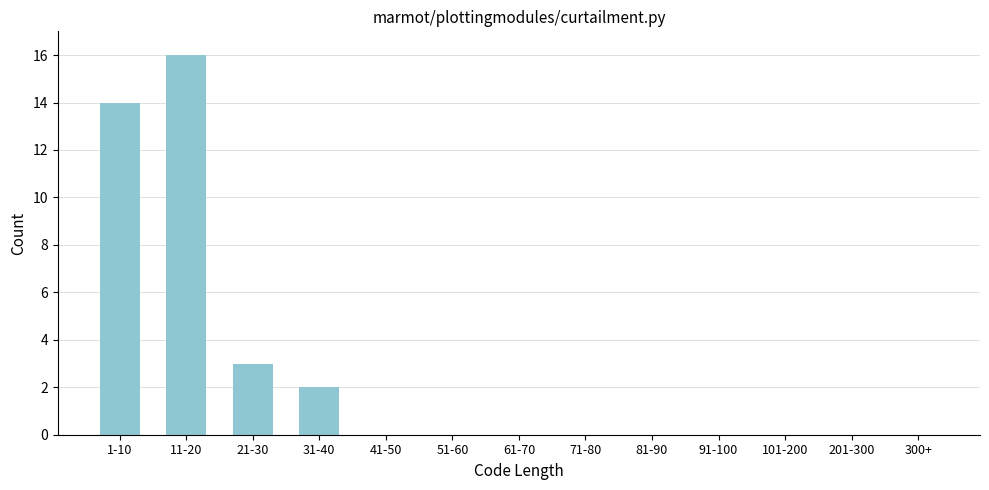

Reading right to left, what are all the values shown in this chart?

300+=0	201-300=0	101-200=0	91-100=0	81-90=0	71-80=0	61-70=0	51-60=0	41-50=0	31-40=2	21-30=3	11-20=16	1-10=14